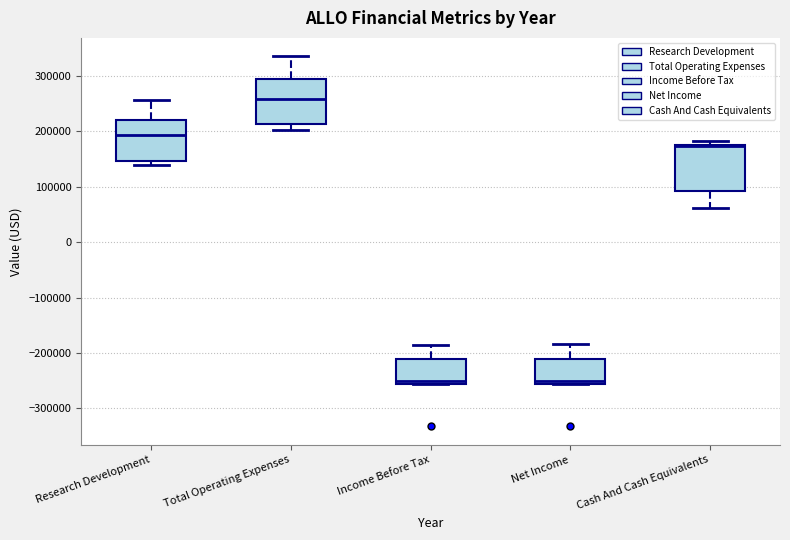

Reading left to right, read every box against the y-axis: the position of its median line, the range the box covers, and the ends of its whiskers. The values are not printed on the chart, so give them approximately, as read against the axis.

Research Development: median 190000, box 150000 to 220000, whiskers 140000 to 260000
Total Operating Expenses: median 260000, box 210000 to 290000, whiskers 200000 to 340000
Income Before Tax: median -250000, box -260000 to -210000, whiskers -260000 to -180000
Net Income: median -250000, box -260000 to -210000, whiskers -260000 to -180000
Cash And Cash Equivalents: median 170000 (drawn on the box's upper edge), box 90000 to 180000, whiskers 60000 to 180000 (just above the box's upper edge)